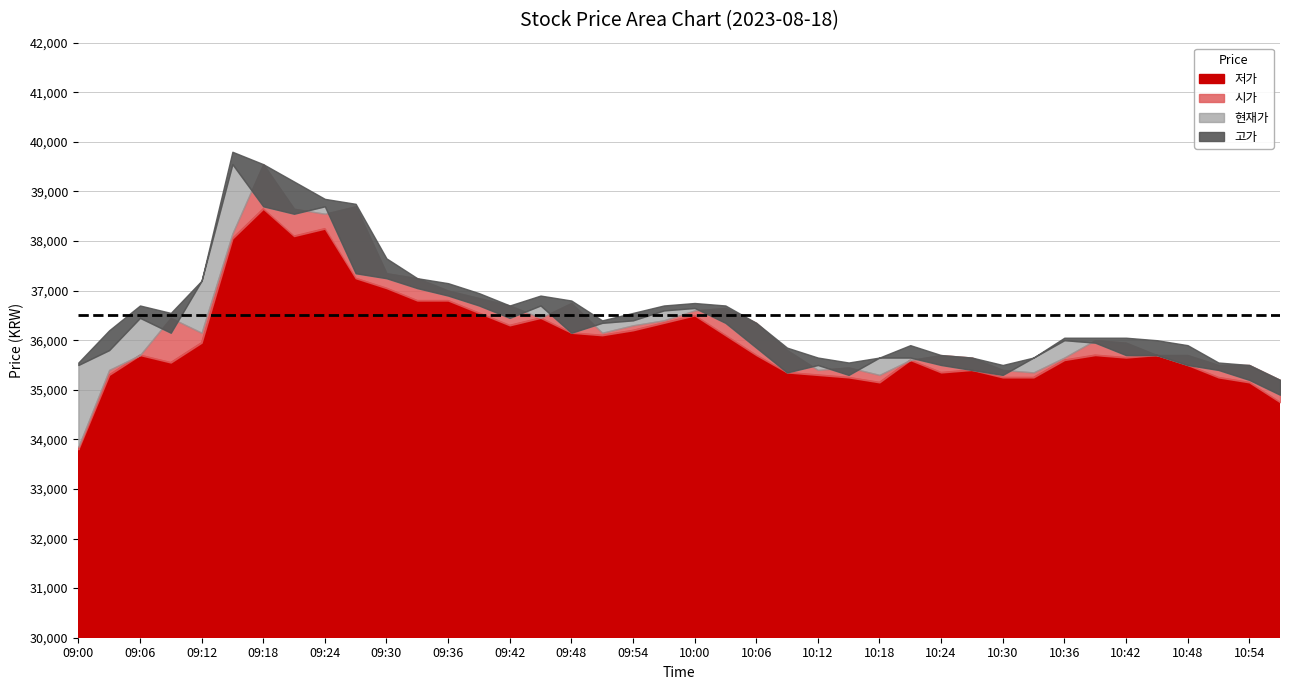

What is the maximum value for 현재가?

39550